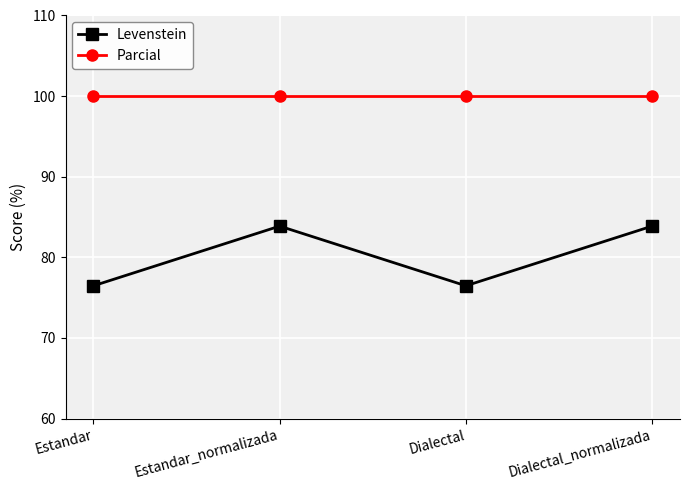

What is the minimum value for Parcial?

100.0